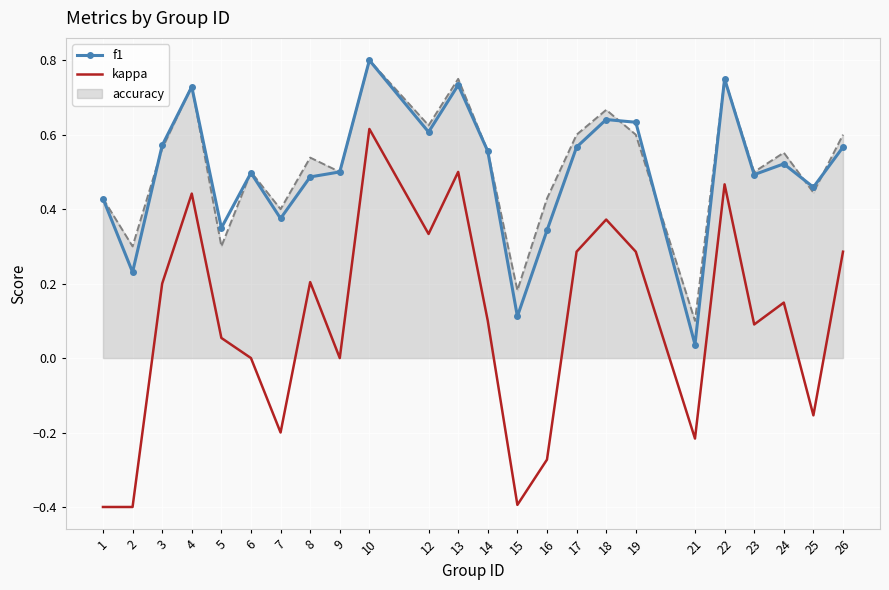

True or false: f1 has a value of 0.7 at 8.

False